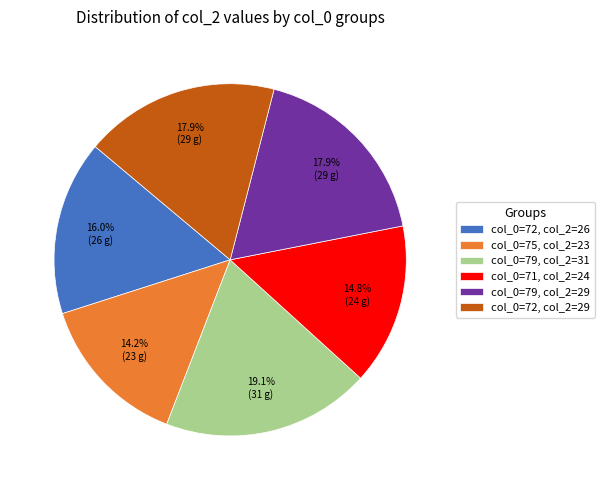

Is there a majority slice in this chart?

No